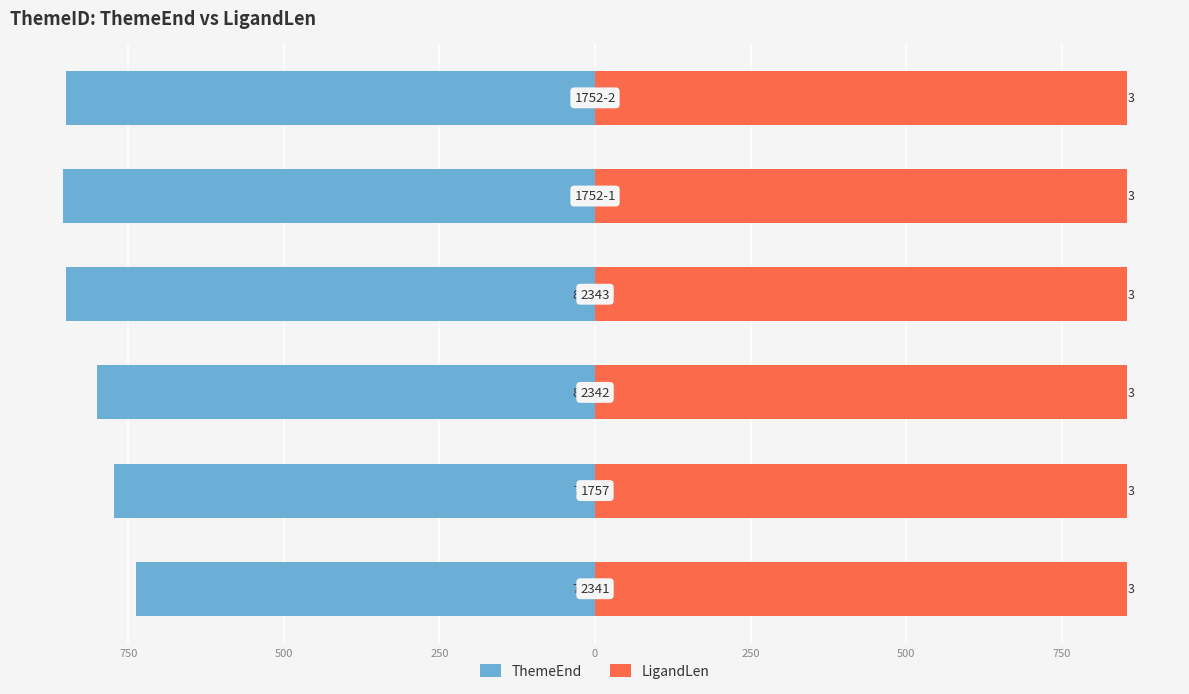

The ThemeEnd series shows -1353.3 at 250. True or false?

False